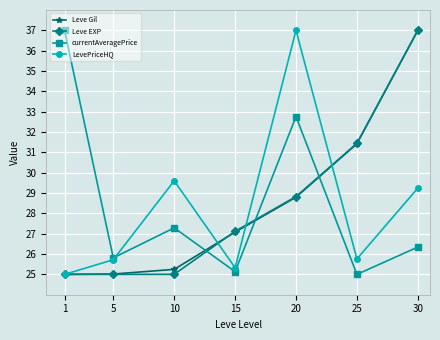

True or false: Leve Gil and currentAveragePrice cross at least once.

True